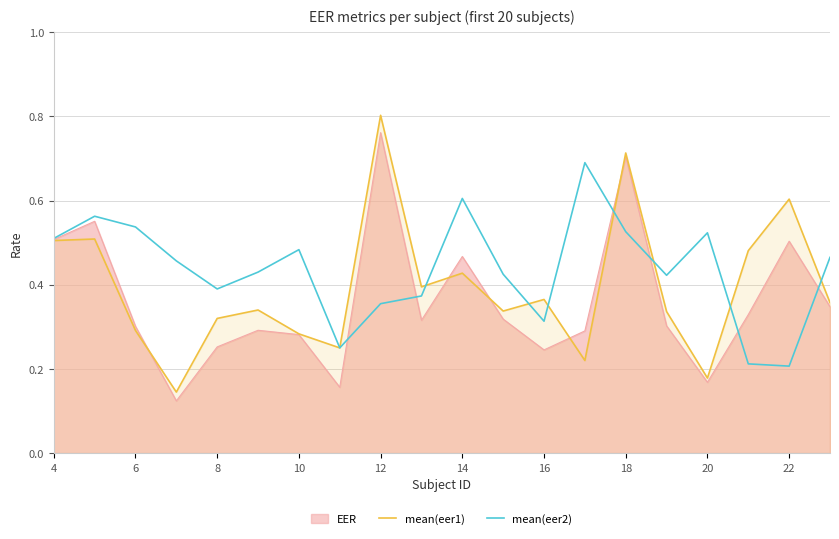

Rank the series by their maximum value, from highest to lowest.

mean(eer1), EER, mean(eer2)